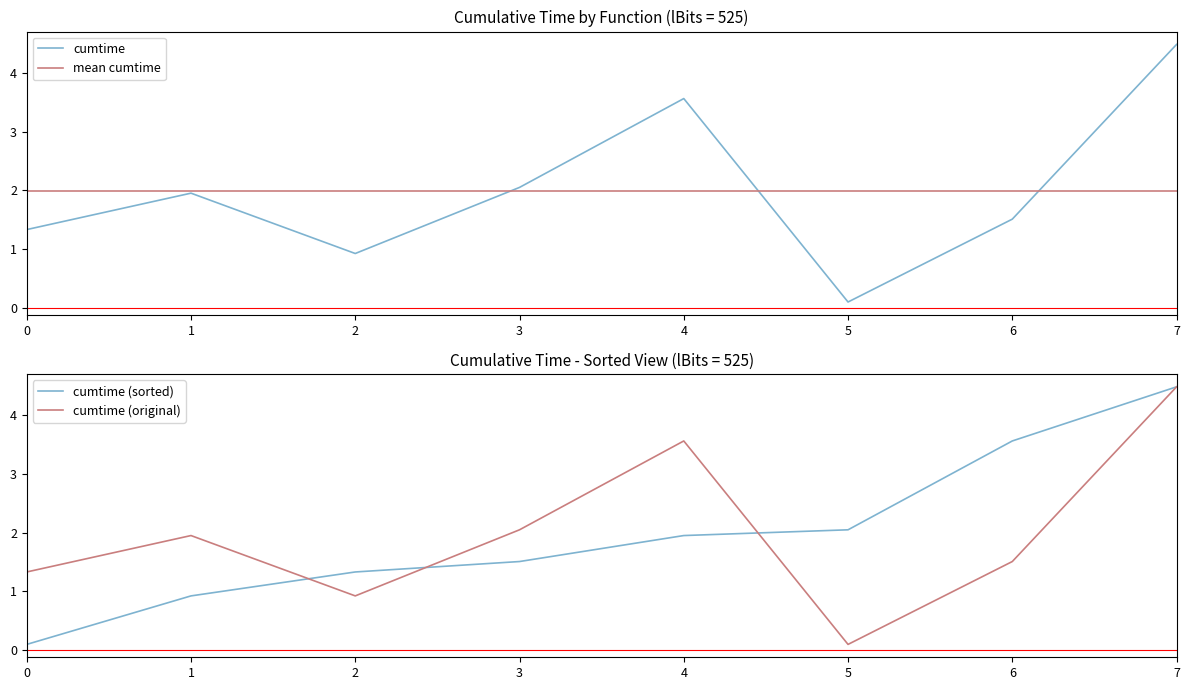

What is the maximum value shown in the chart?

4.5